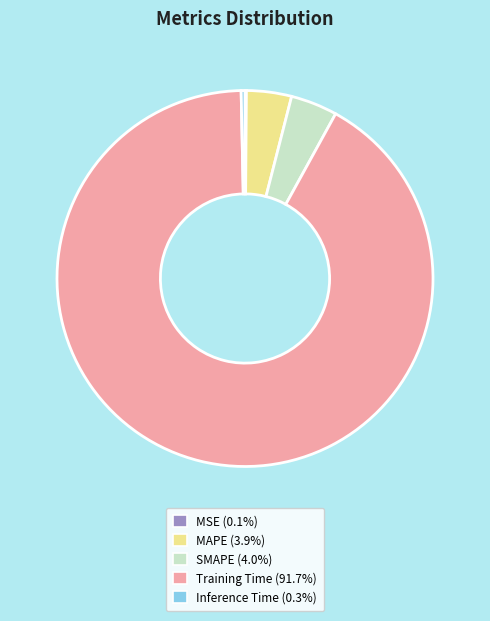

Is it true that SMAPE is 4% of the pie?

True